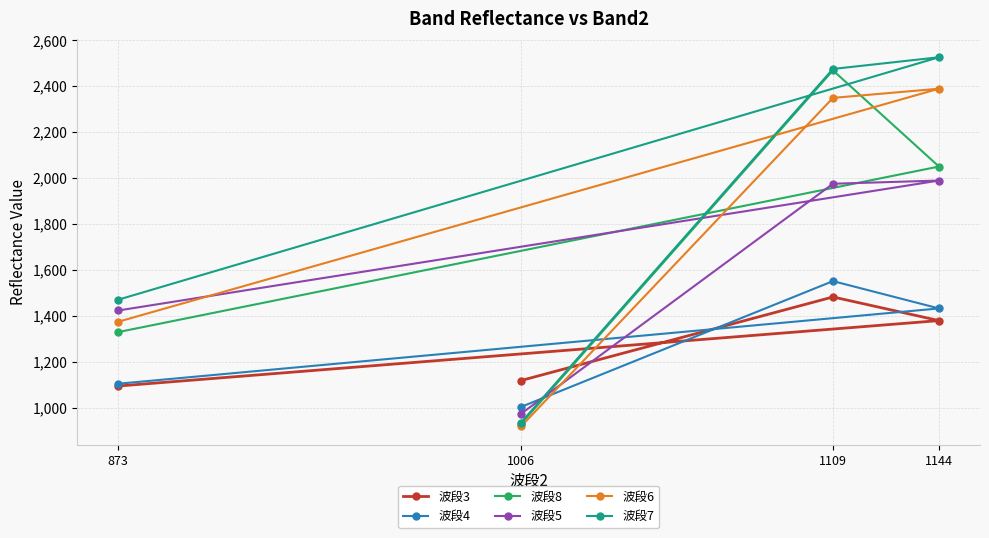

Where does the 波段3 series first go above 1379?

1109